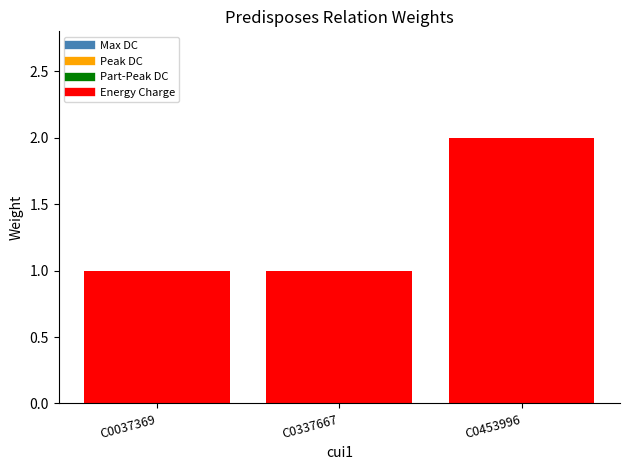

What is the sum of all values?

4